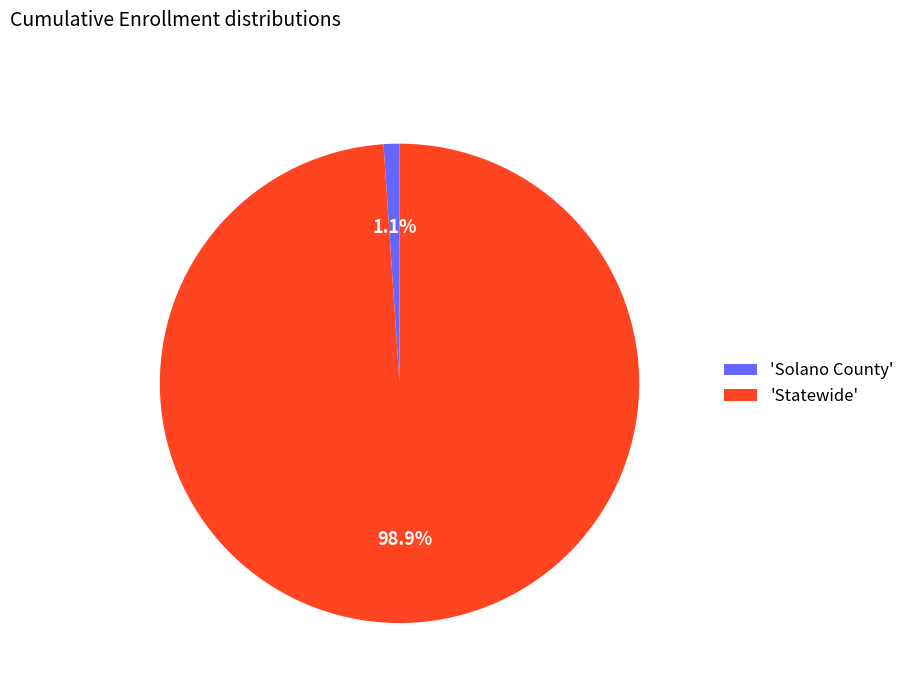

Rank the categories by value from lowest to highest.

'Solano County', 'Statewide'